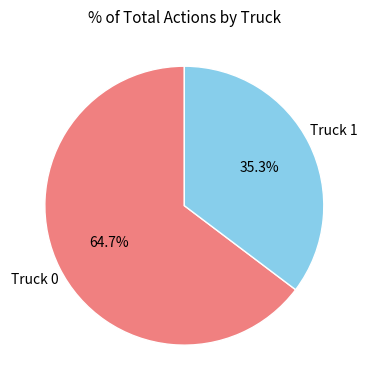

Does any single category account for the majority?

Yes